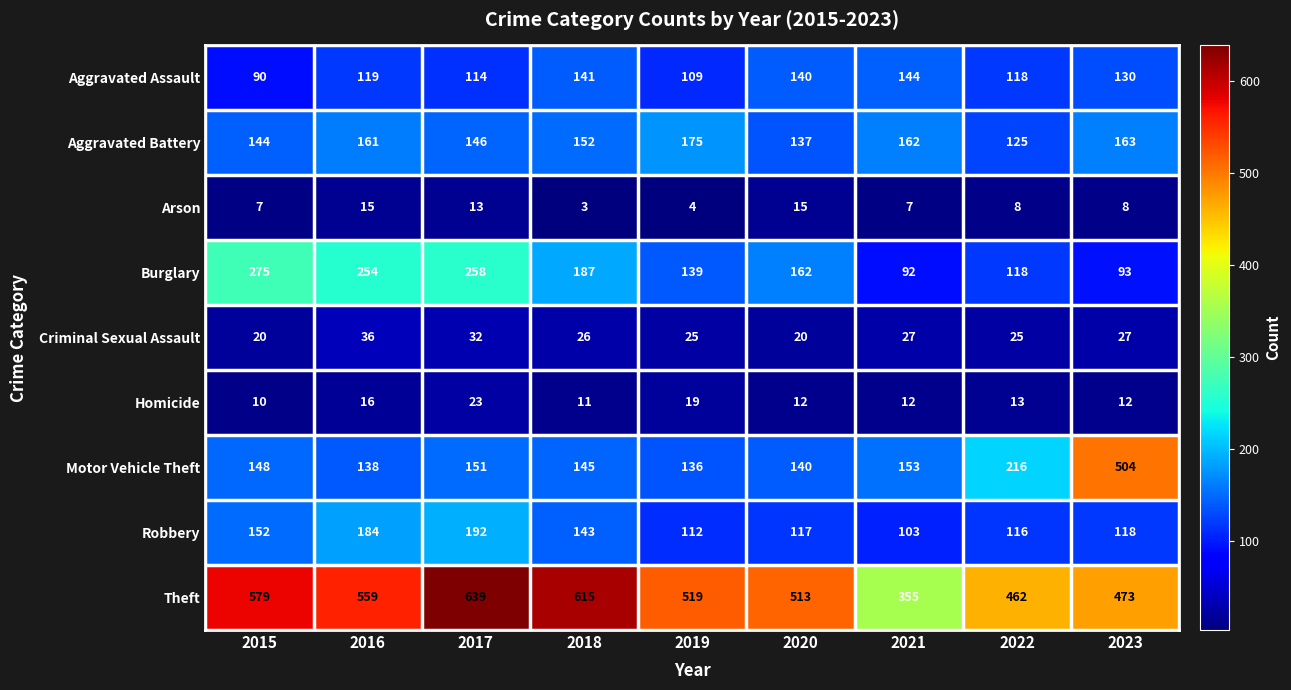

Which series has the largest range (max minus min)?

Motor Vehicle Theft